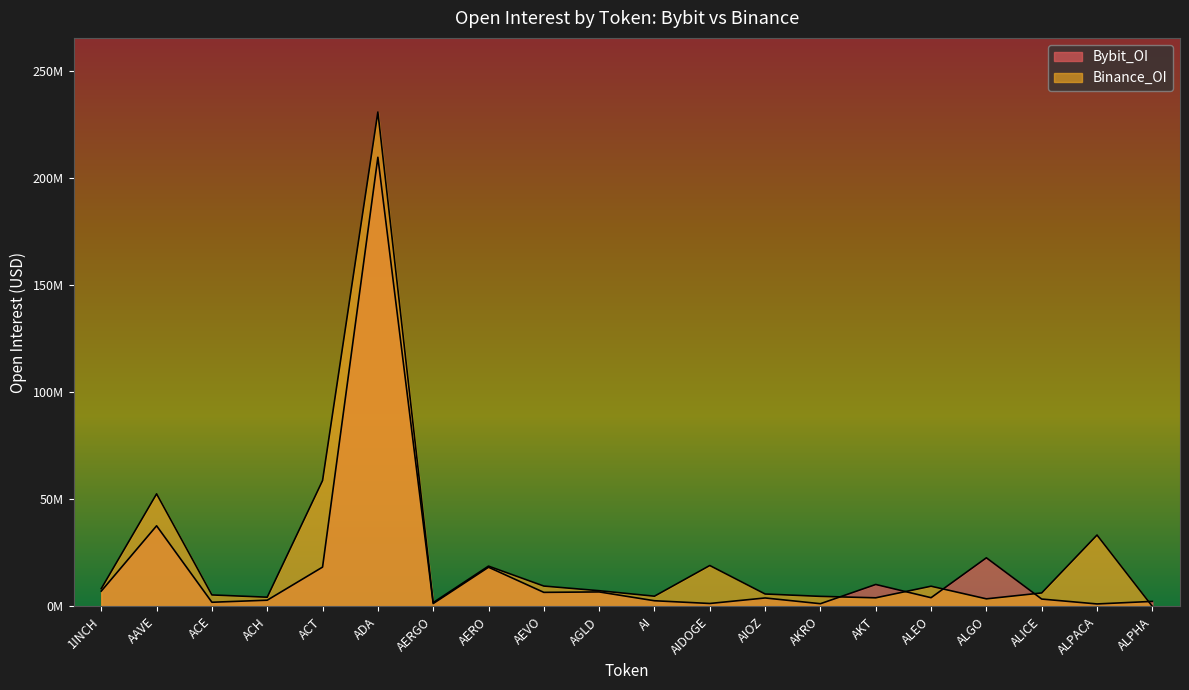

What is the label of the 1st point from the left?

1INCH